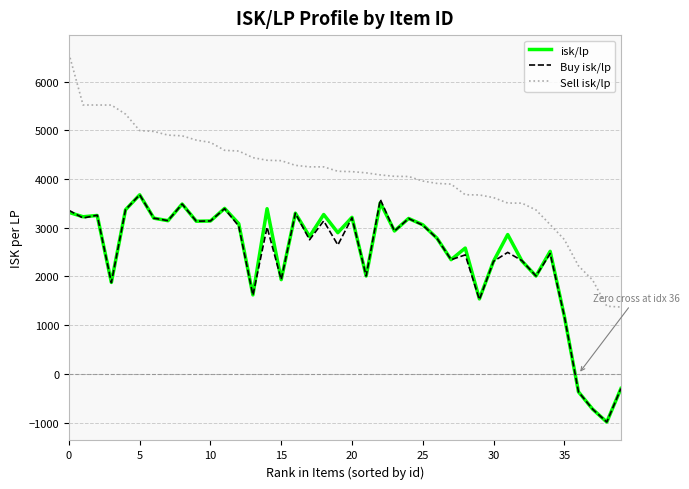

What is the highest value of the Buy isk/lp series?

3675.4